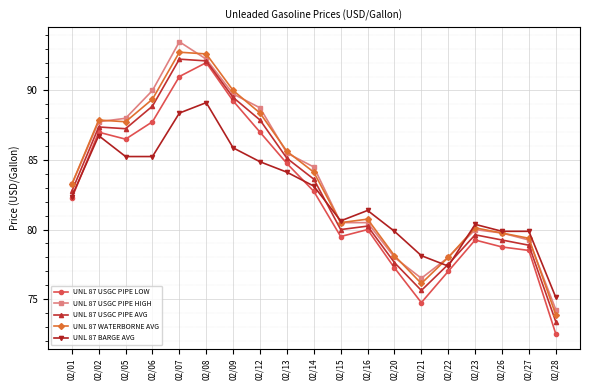

Which category has the lowest value across all series?

02/28